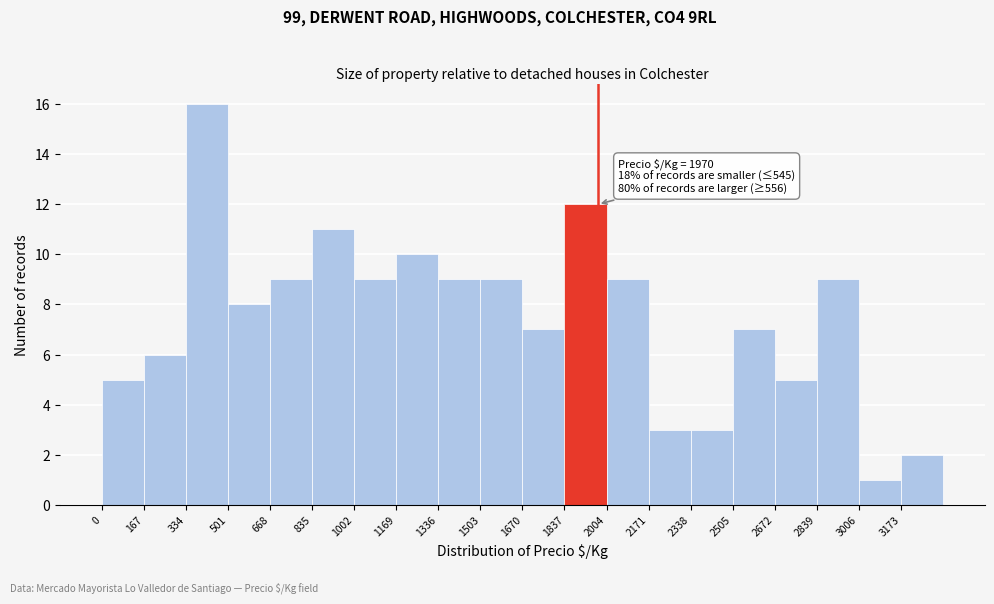

Which range on the x-axis has the tallest bar?

340 to 500